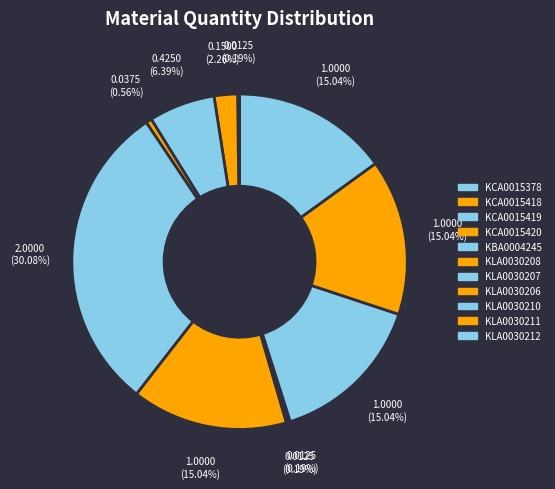

Does KLA0030208 account for over 50% of the chart?

No